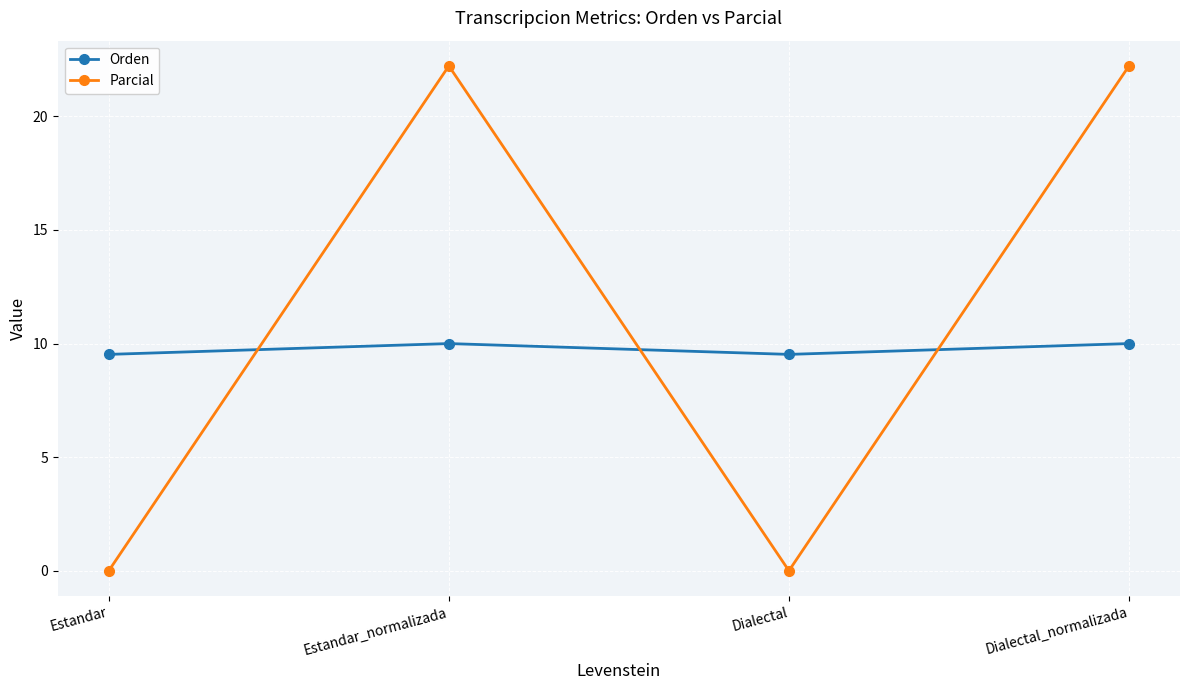

What is the maximum value shown in the chart?

22.2